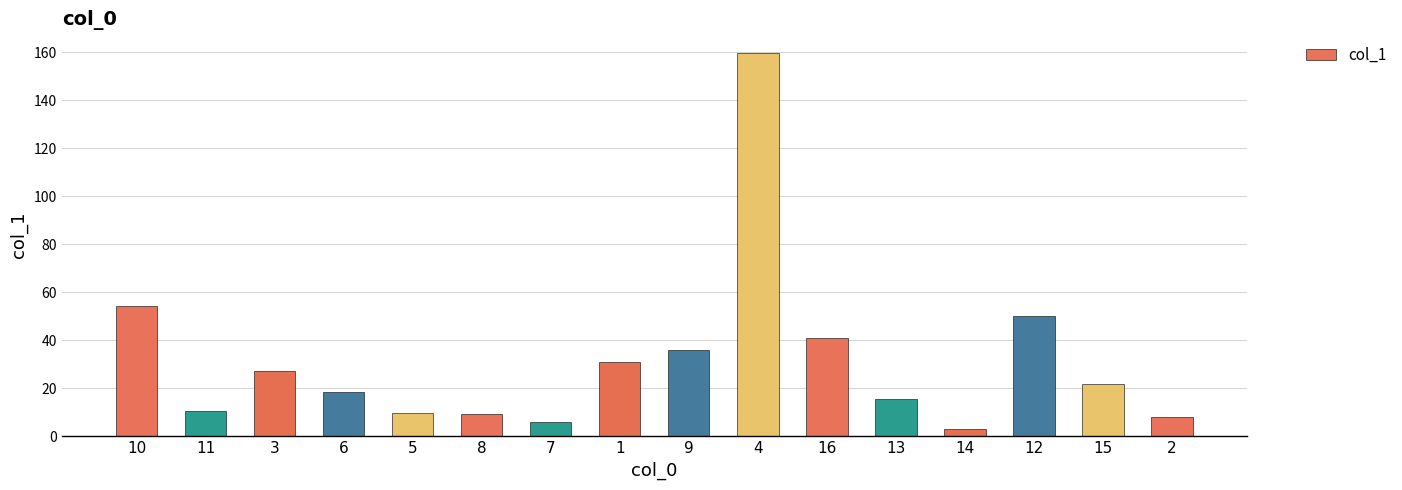

What is the sum of all values?

501.9